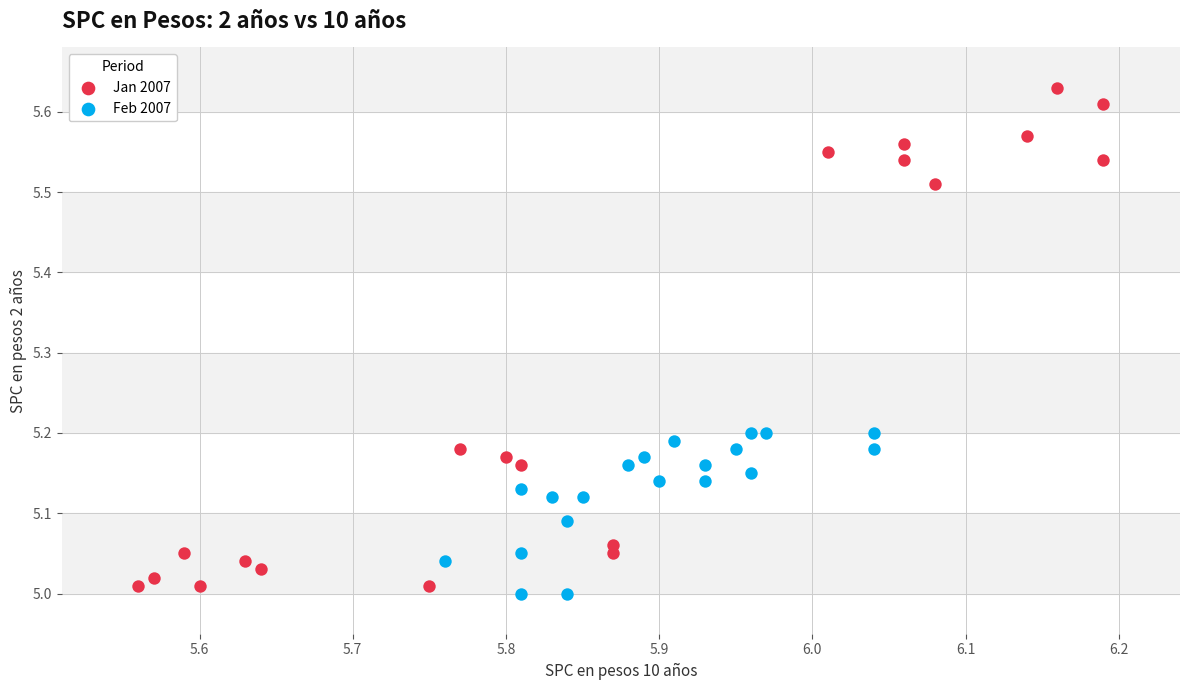

What are all the series names shown in the legend?

Jan 2007, Feb 2007